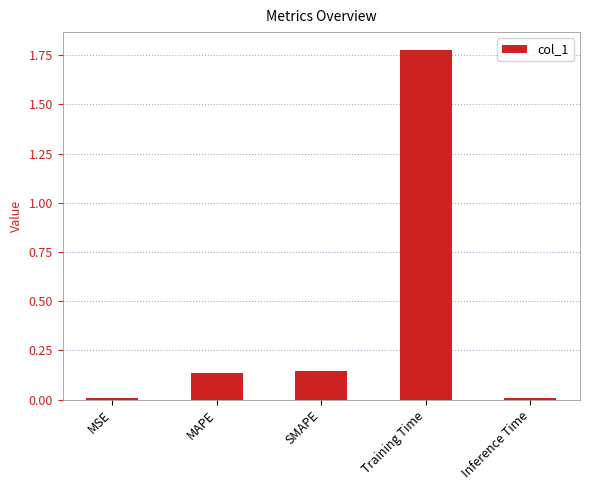

True or false: the data shows 1.2 at Training Time.

False